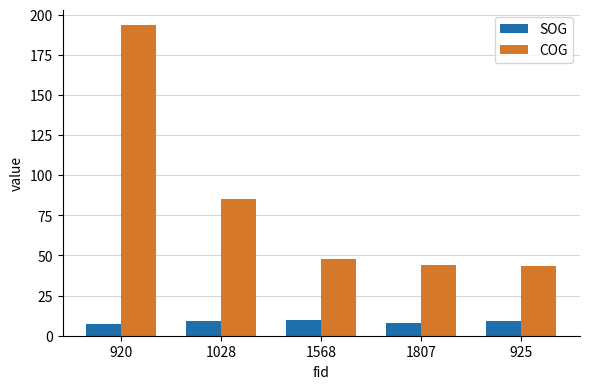

Is it true that SOG equals 9.3 at 925?

True